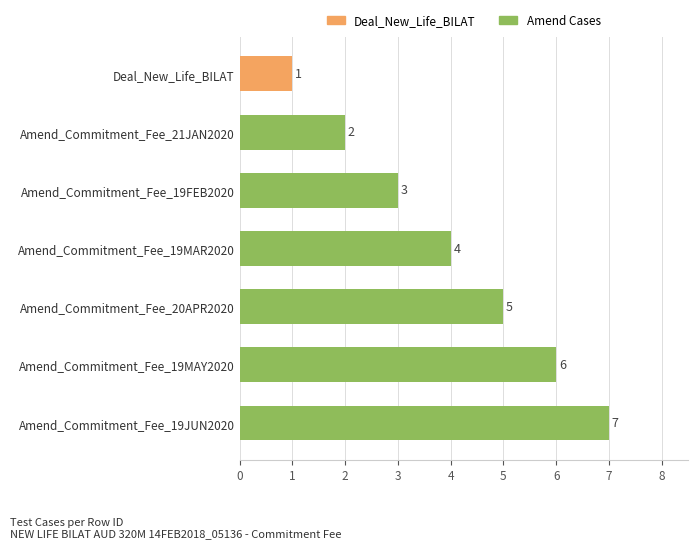

Reading bottom to top, what are all the values shown in this chart?

7	6	5	4	3	2	1